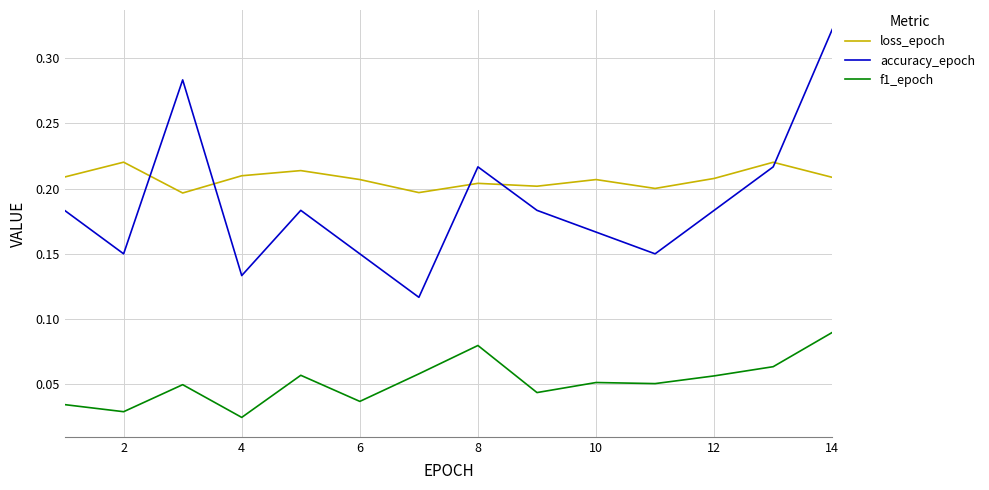

True or false: accuracy_epoch and loss_epoch intersect in this chart.

True